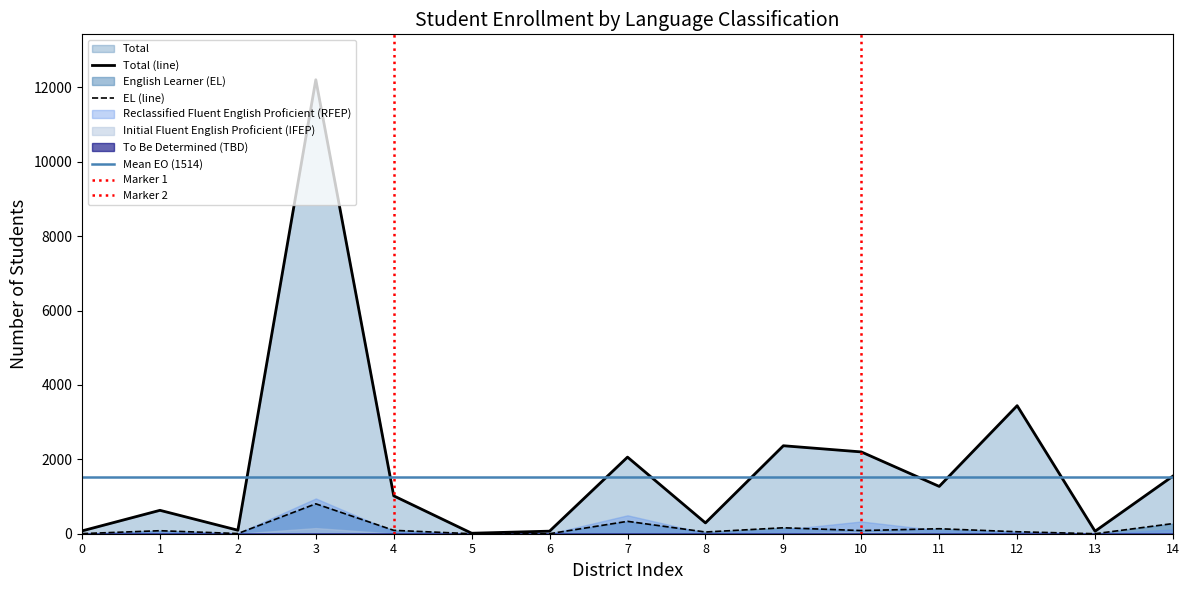

Is the value of EL (line) at 2 greater than the value of Total (line) at 14?

No